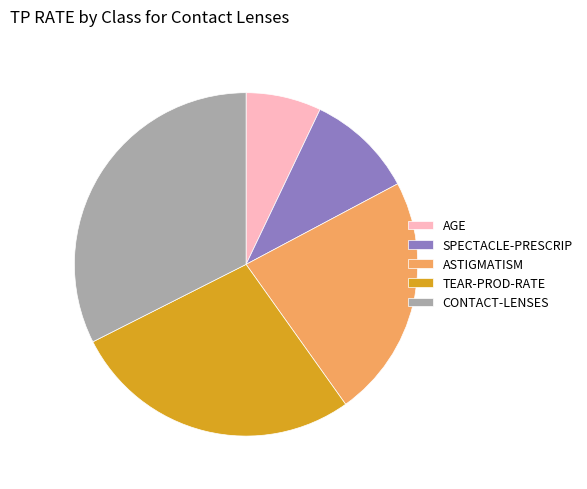

Between TEAR-PROD-RATE and AGE, which is larger?

TEAR-PROD-RATE